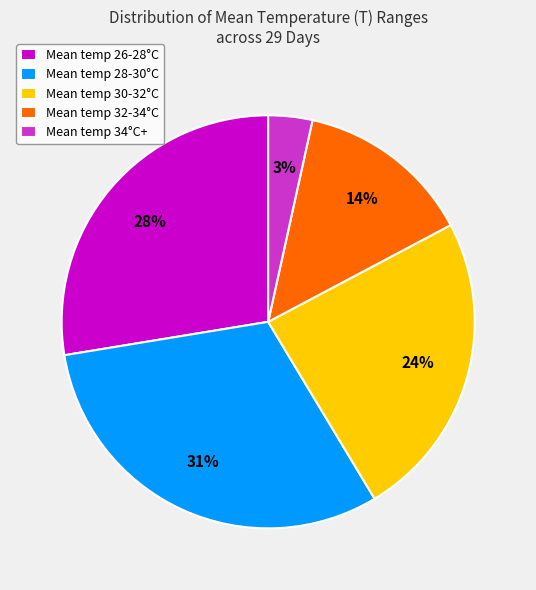

Count the number of slices in the pie.

5